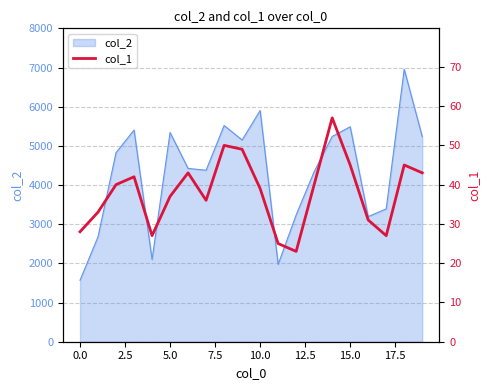

Between 12 and 15, which is larger?

15